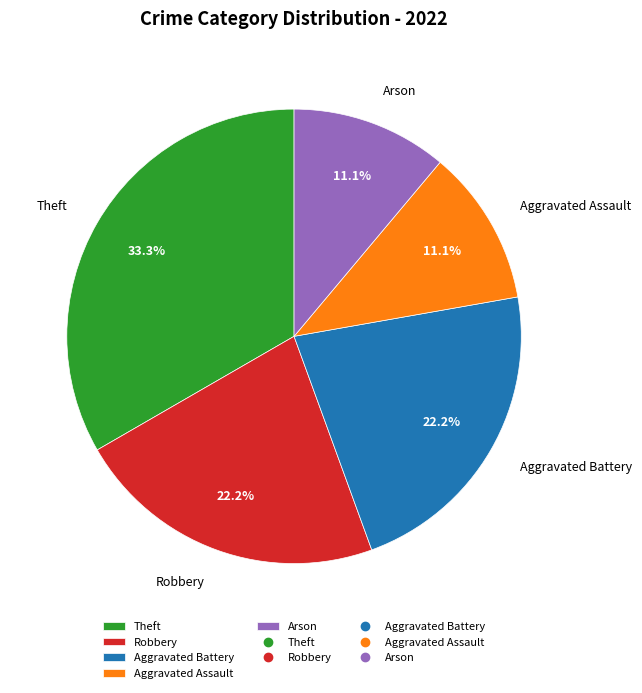

Is the sum of Theft and Aggravated Battery greater than half?

Yes